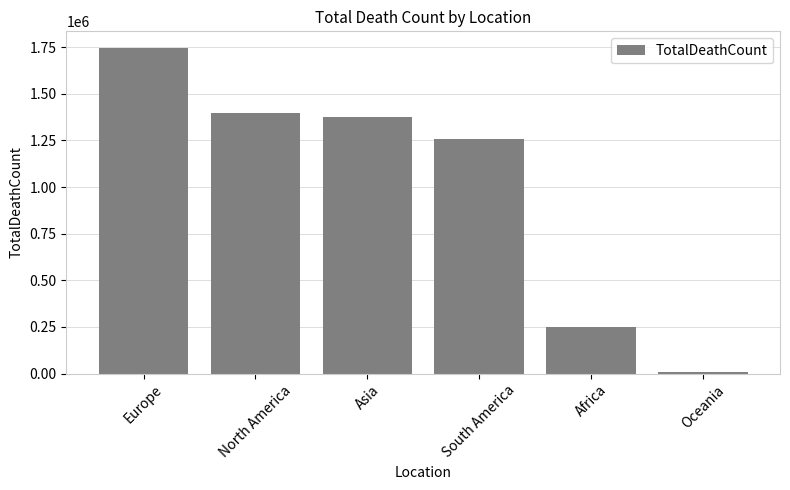

What is the difference between the values at Africa and Asia?

1125835